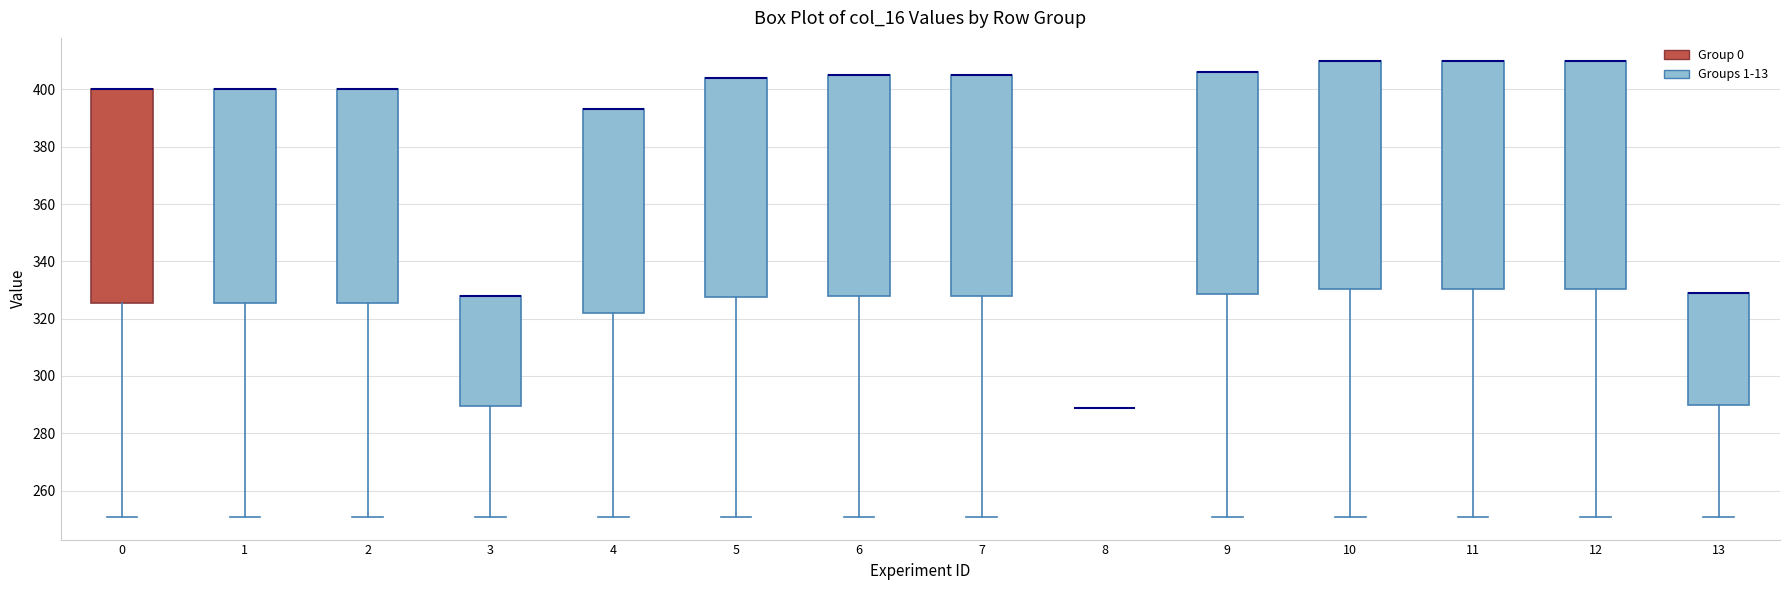

Reading left to right, read every box against the y-axis: the position of its median line, the range the box covers, and the ends of its whiskers. The values are not printed on the chart, so give them approximately, as read against the axis.

0: median 400 (drawn on the box's upper edge), box 326 to 400, whiskers 250 to 400
1: median 400 (drawn on the box's upper edge), box 326 to 400, whiskers 250 to 400
2: median 400 (drawn on the box's upper edge), box 326 to 400, whiskers 250 to 400
3: median 328 (drawn on the box's upper edge), box 290 to 328, whiskers 250 to 328
4: median 394 (drawn on the box's upper edge), box 322 to 394, whiskers 250 to 394
5: median 404 (drawn on the box's upper edge), box 328 to 404, whiskers 250 to 404
6: median 406 (drawn on the box's upper edge), box 328 to 406, whiskers 250 to 406
7: median 406 (drawn on the box's upper edge), box 328 to 406, whiskers 250 to 406
8: box collapsed to a line at 290, whiskers 290 to 290
9: median 406 (drawn on the box's upper edge), box 328 to 406, whiskers 250 to 406
10: median 410 (drawn on the box's upper edge), box 330 to 410, whiskers 250 to 410
11: median 410 (drawn on the box's upper edge), box 330 to 410, whiskers 250 to 410
12: median 410 (drawn on the box's upper edge), box 330 to 410, whiskers 250 to 410
13: median 330 (drawn on the box's upper edge), box 290 to 330, whiskers 250 to 330